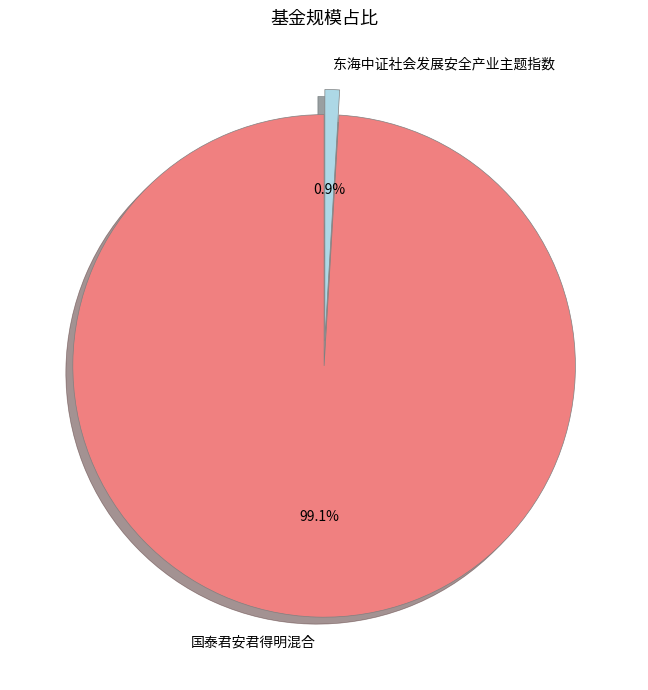

What is the total percentage of 东海中证社会发展安全产业主题指数 and 国泰君安君得明混合?

100.0%